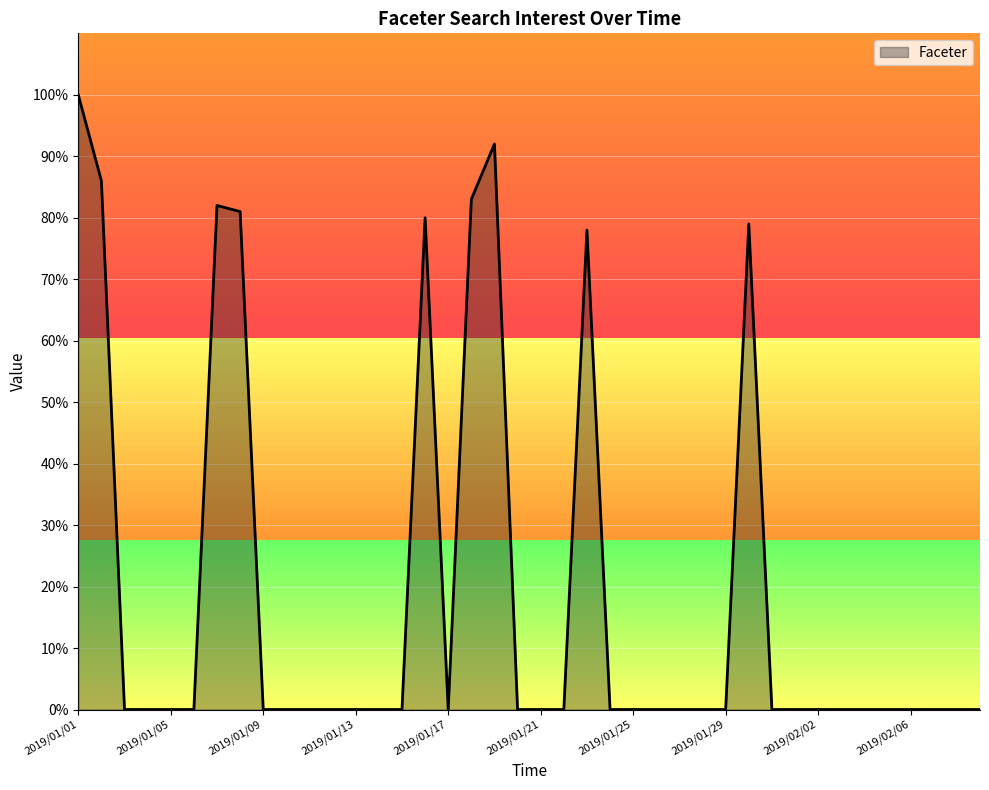

What is the greatest value displayed?

100